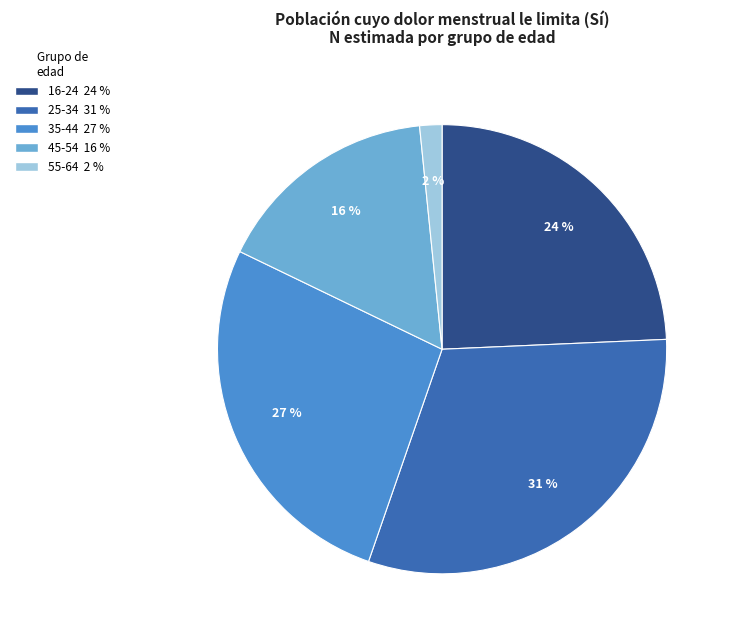

To the nearest percent, what is the combined percentage of 35-44 and 45-54?

43%